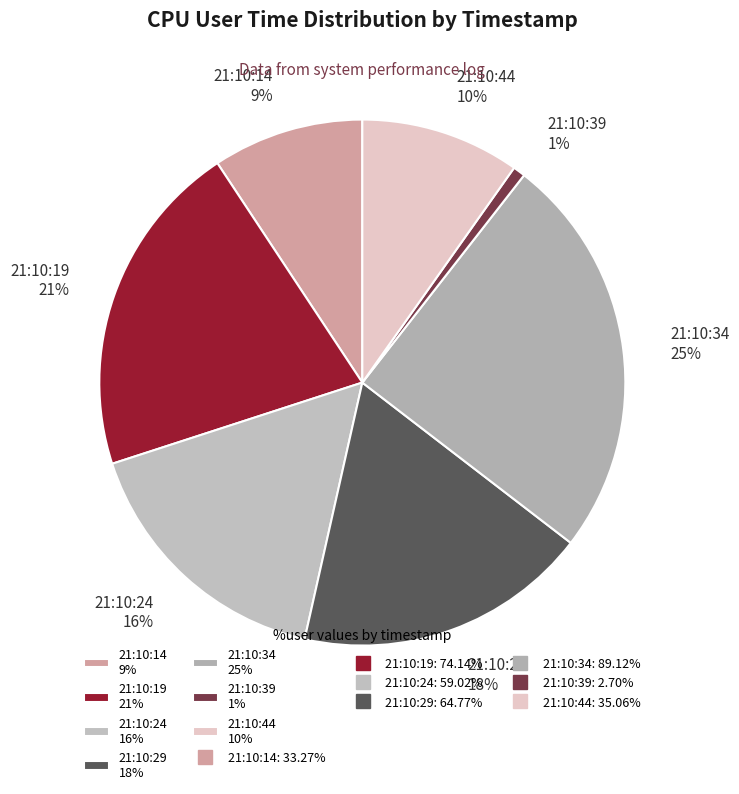

Is there any slice that represents more than half of the pie?

No